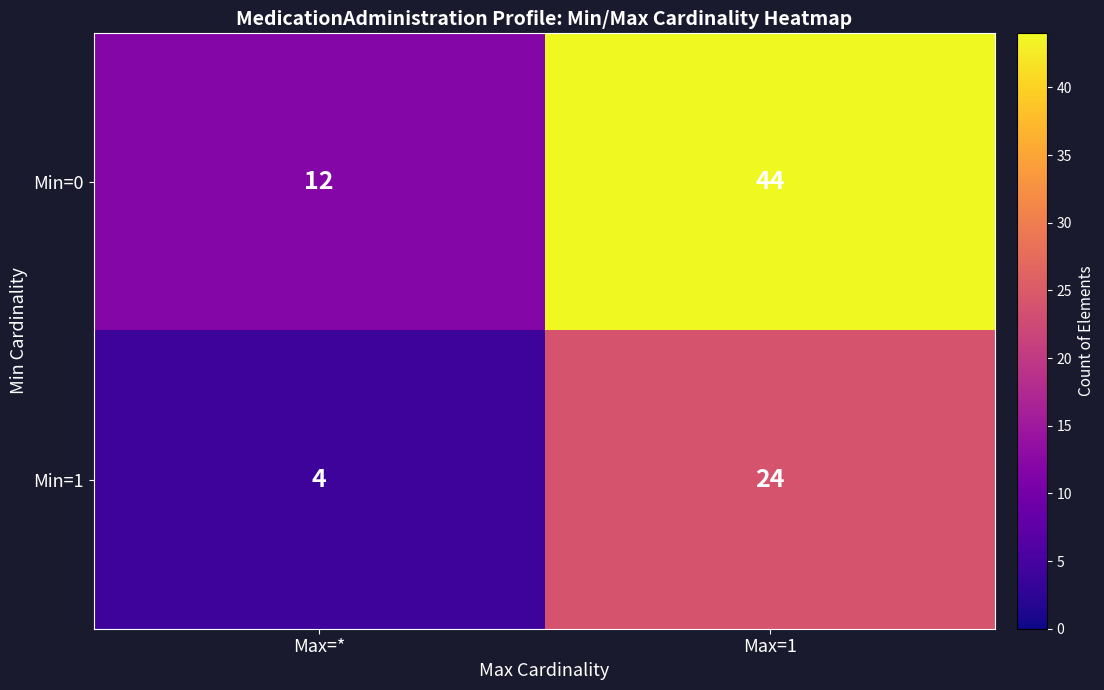

At which label is Min=0 closest to 28?

Max=*